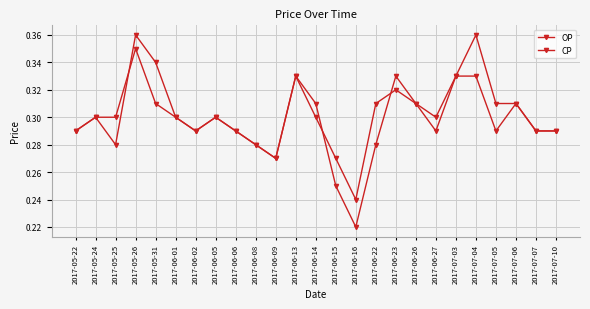

Between 2017-06-01 and 2017-06-14, which series saw the biggest shift?

OP